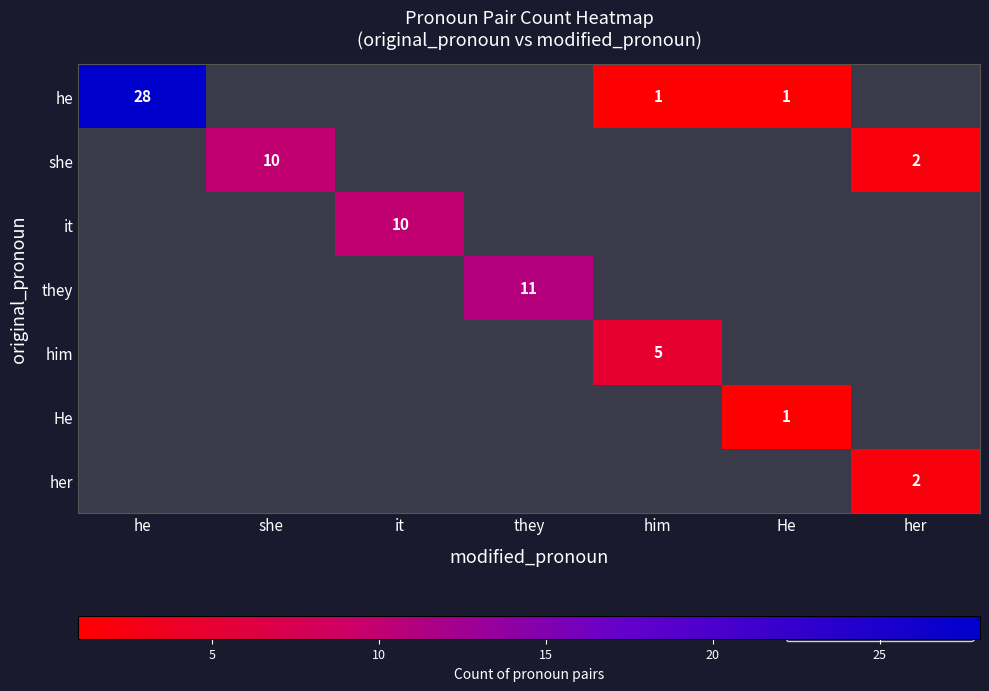

The value of he at he is 40. True or false?

False